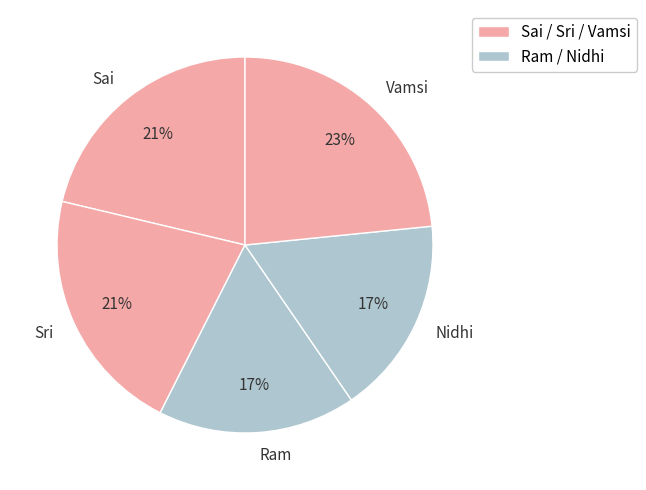

Combined, do Sai and Sri account for over 50%?

No